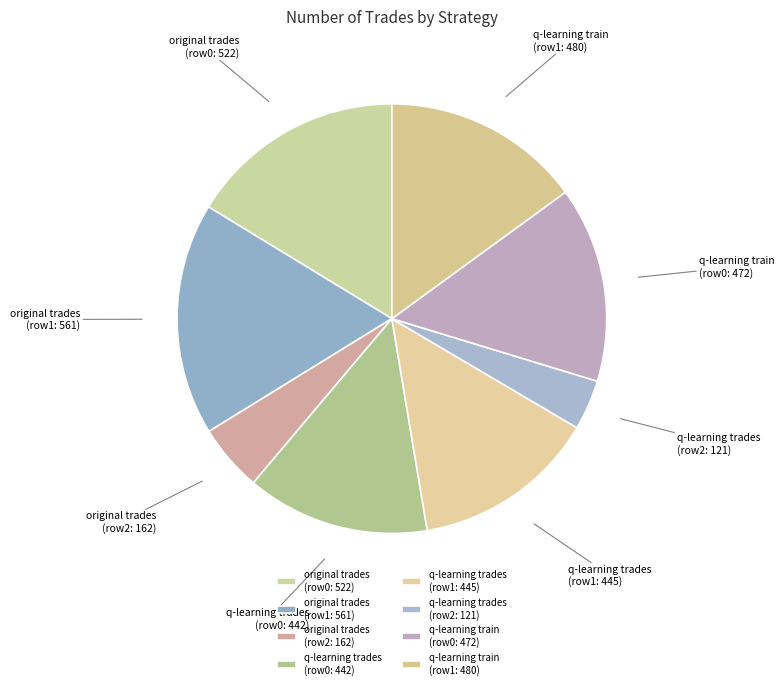

Count the number of slices in the pie.

8